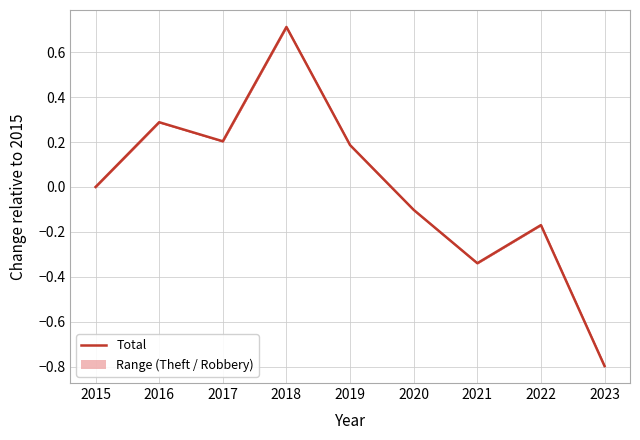

The chart shows a value of -0.3 at 2021. True or false?

True